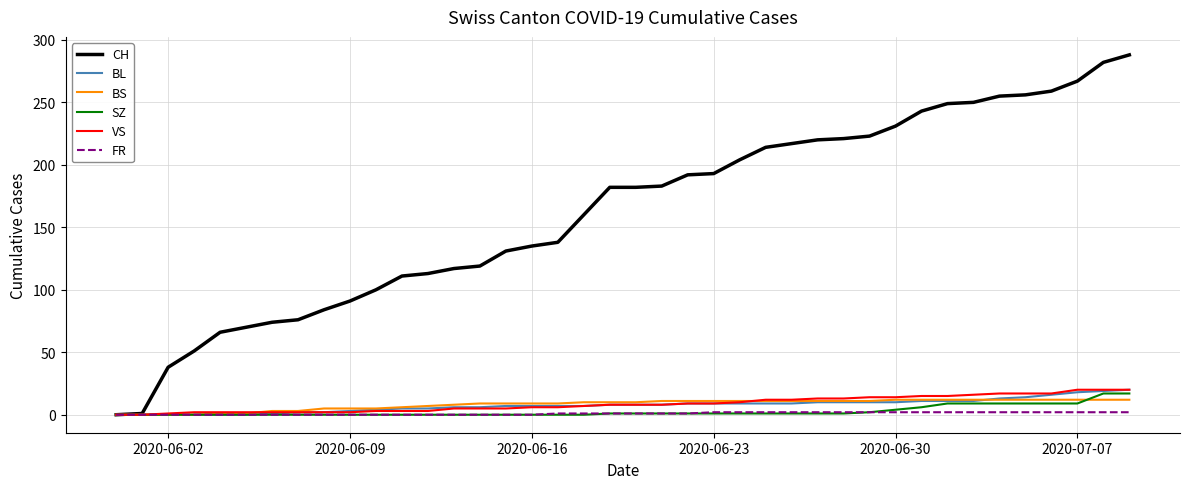

Which series has the largest total across all categories?

CH